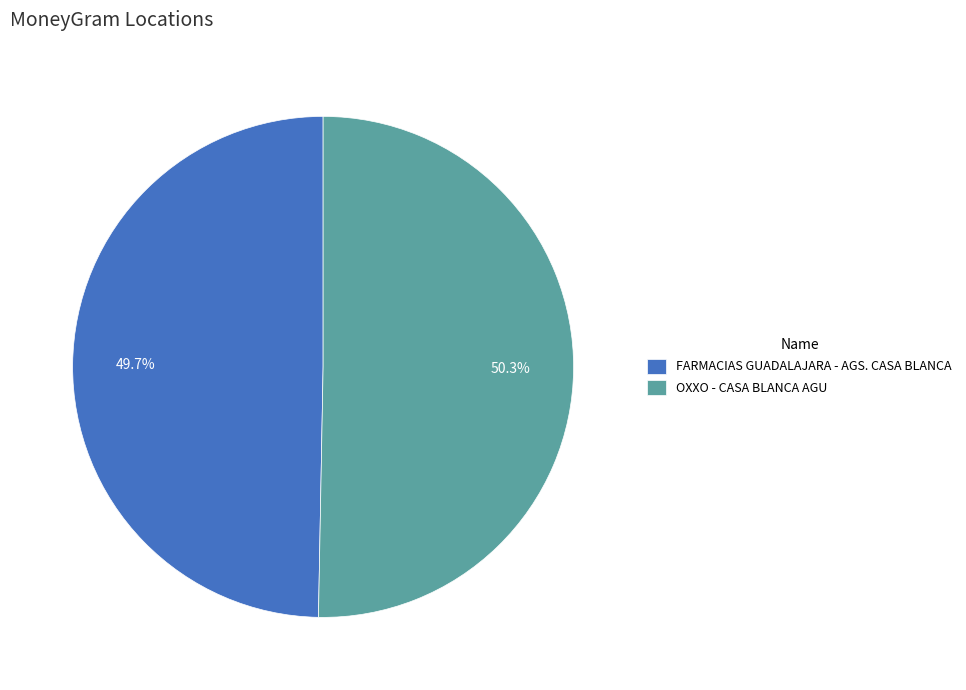

Does OXXO - CASA BLANCA AGU represent more than half of the total?

Yes